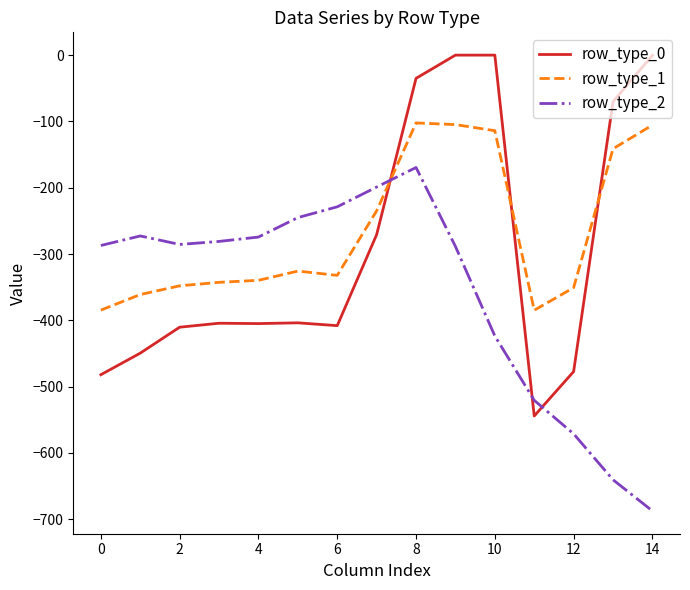

True or false: row_type_0 and row_type_1 cross at least once.

True